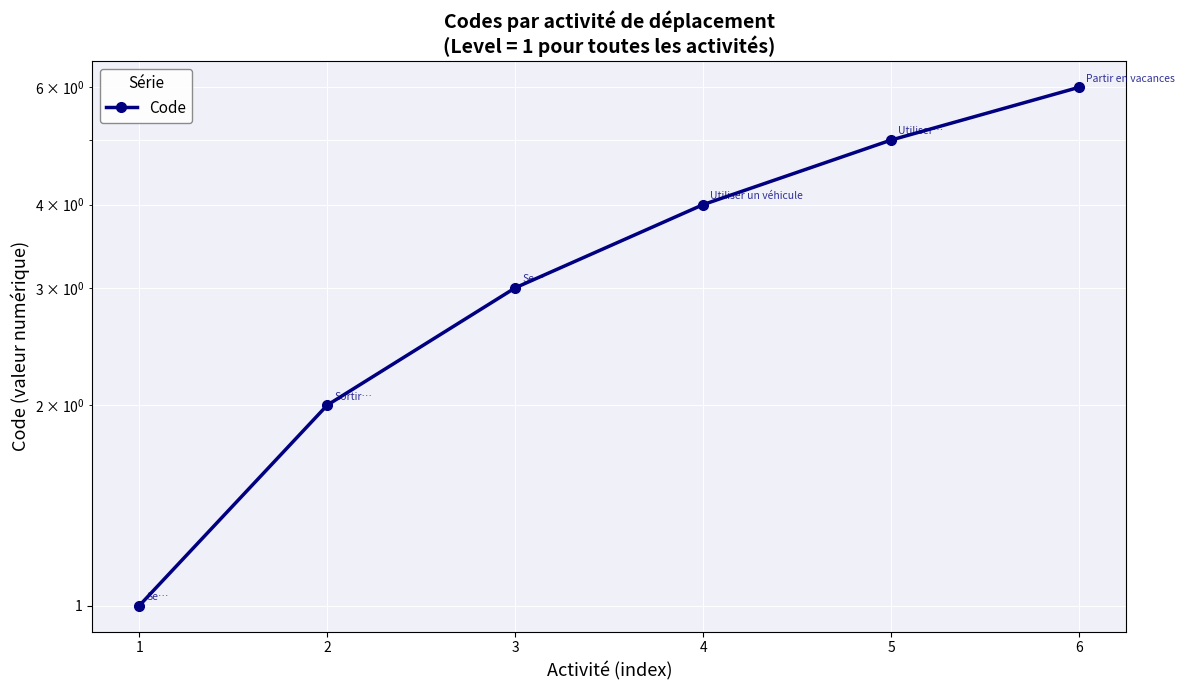

Rank the categories by value from highest to lowest.

6, 5, 4, 3, 2, 1